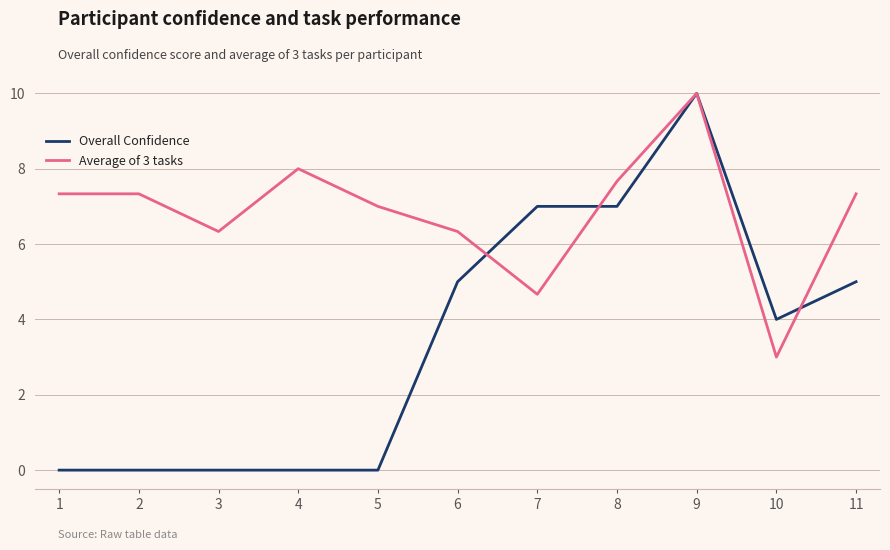

How many Overall Confidence values are between 0 and 7?

10